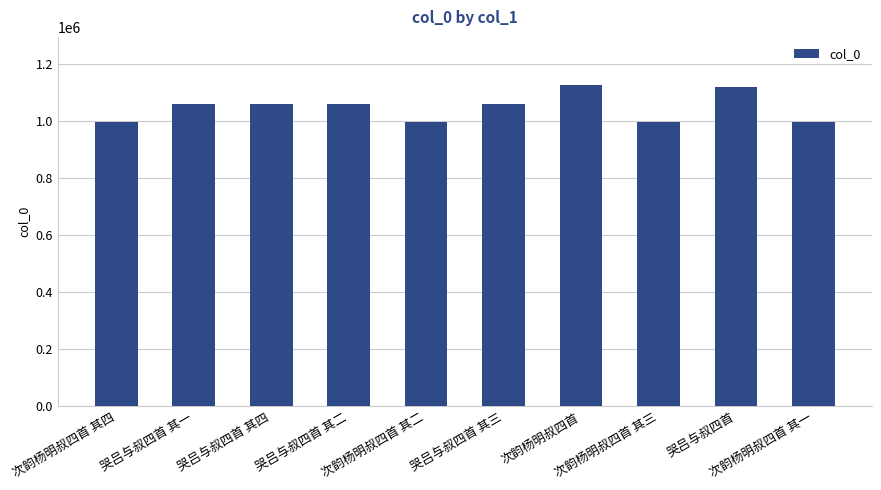

What is the minimum value shown in the chart?

996048